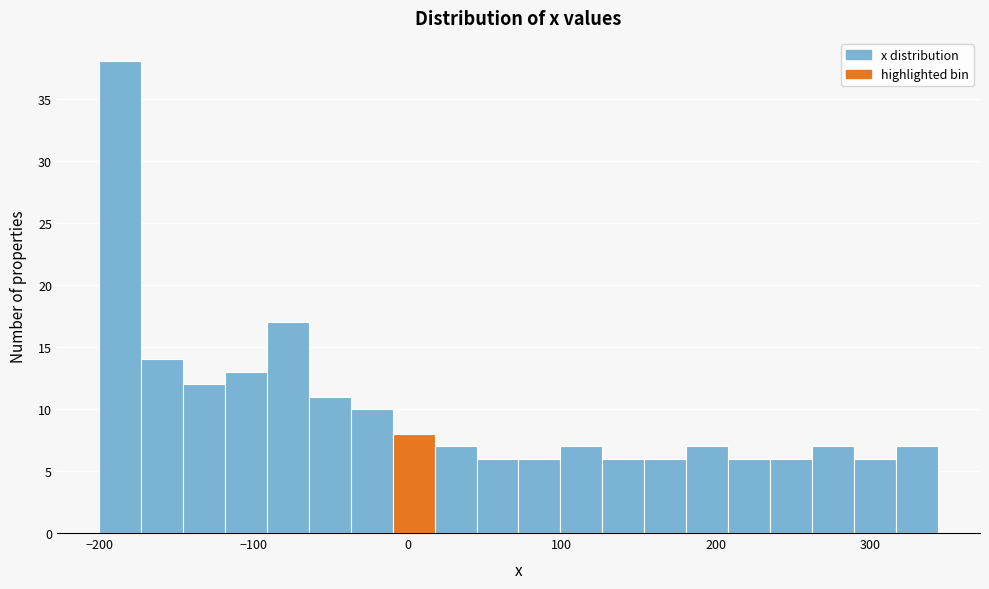

Around what value on the x-axis is the tallest bar? Give the approximate position of its centre, as read against the axis.

-190